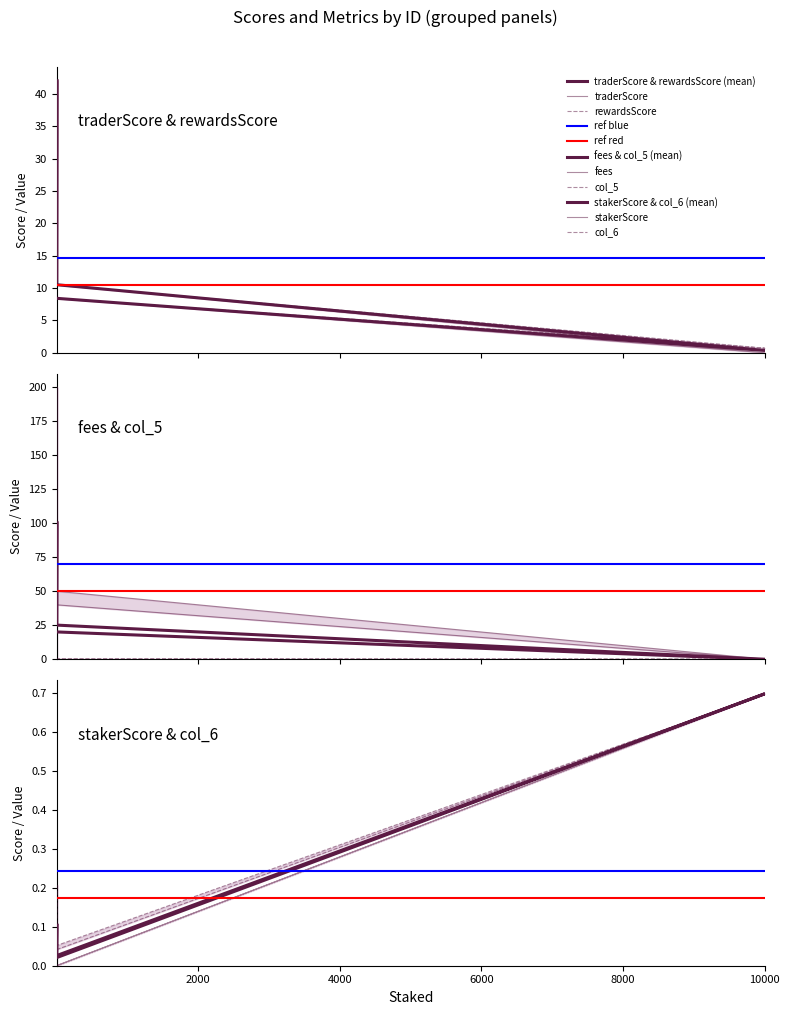

The traderScore series shows -19.4 at 10000. True or false?

False